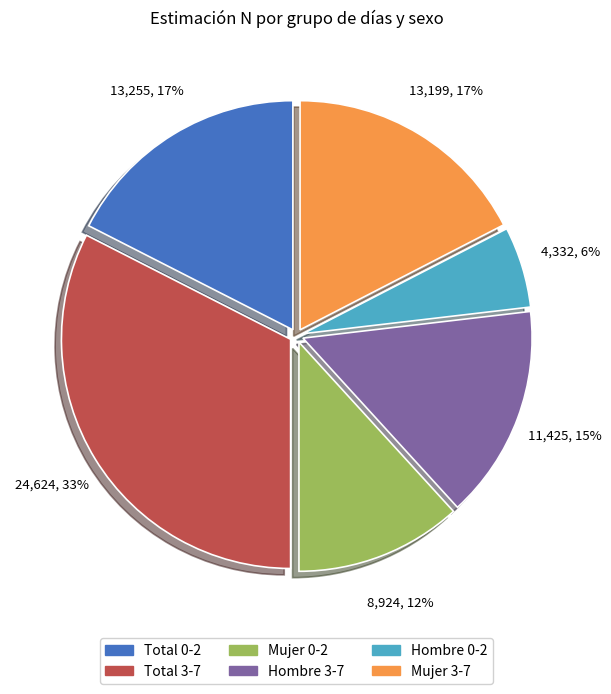

To the nearest percent, what is the difference between the largest and smallest slice percentages?

27%